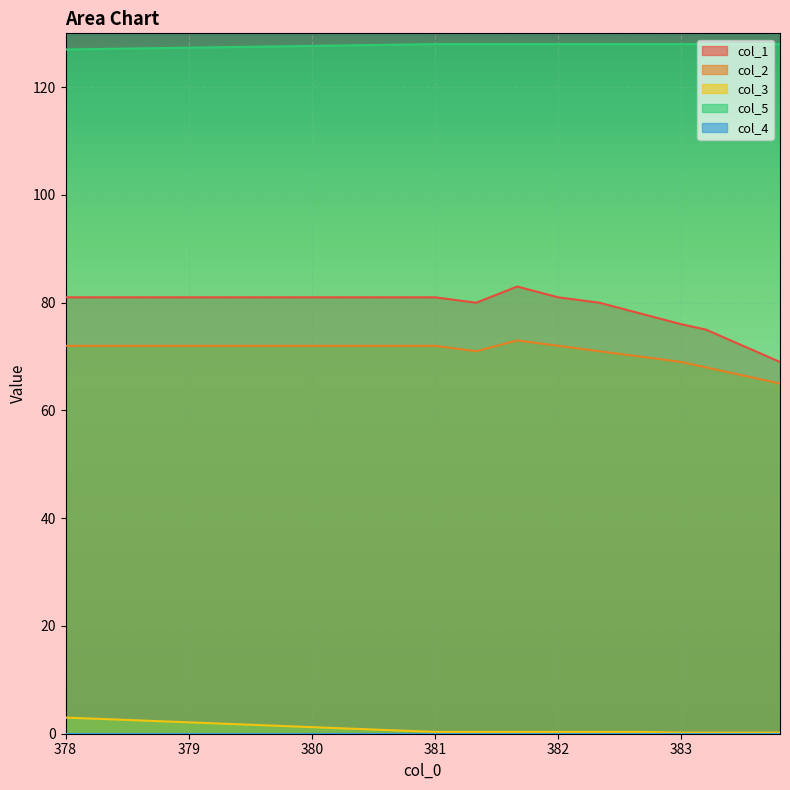

True or false: col_1 and col_2 intersect in this chart.

False